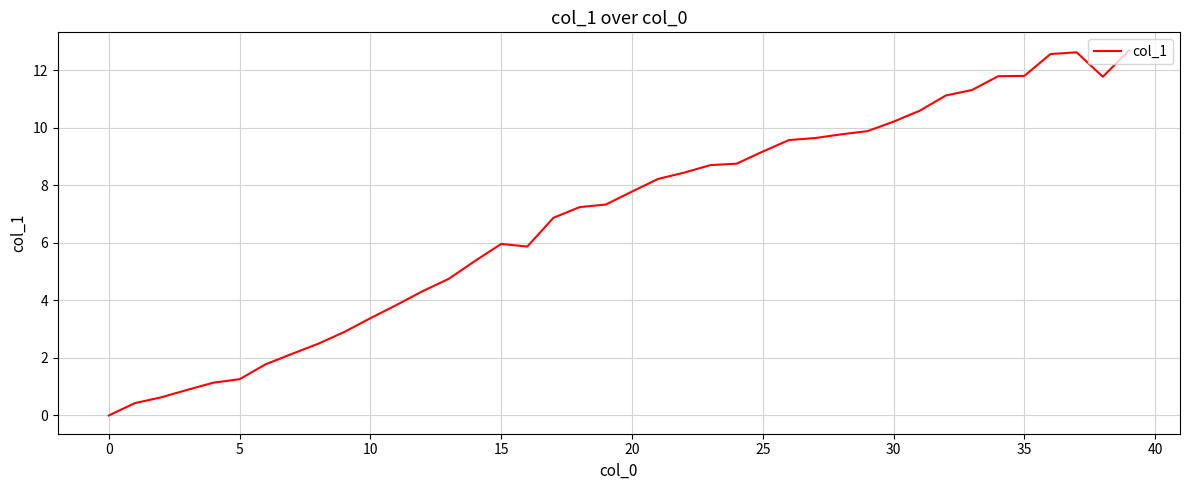

What is the difference between the maximum and minimum values?

12.7